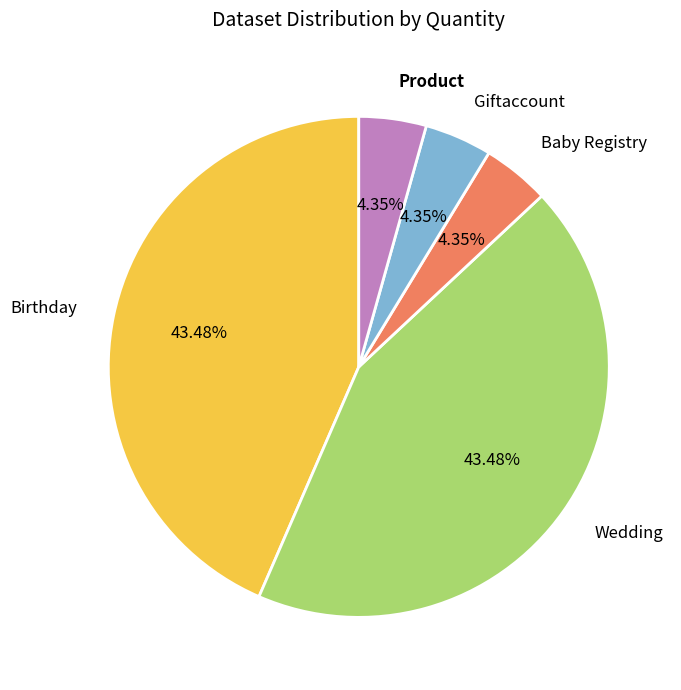

Is there any slice that represents more than half of the pie?

No